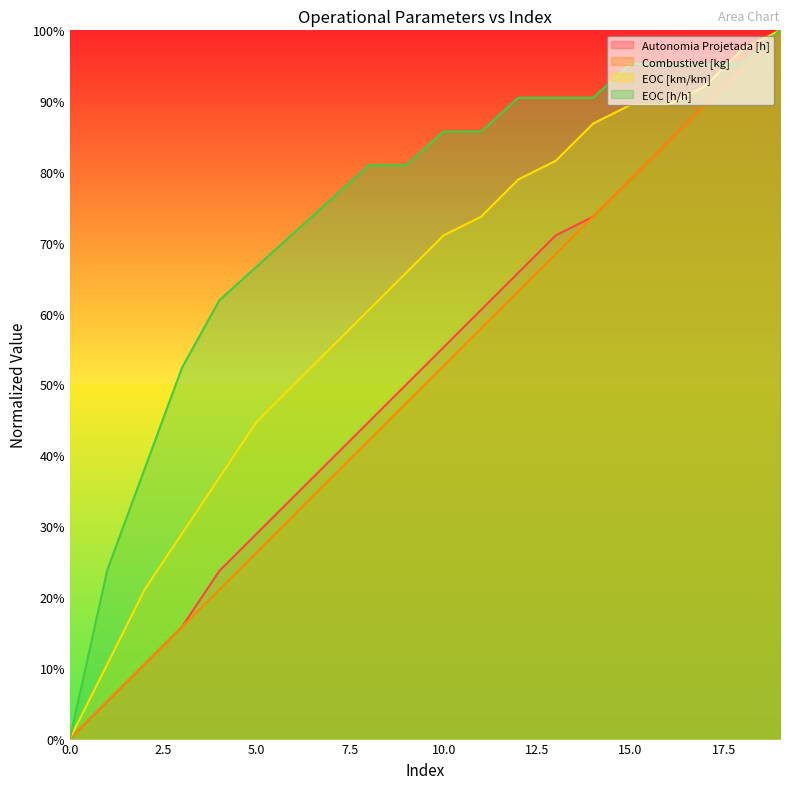

True or false: EOC [km/km] and EOC [h/h] intersect in this chart.

True